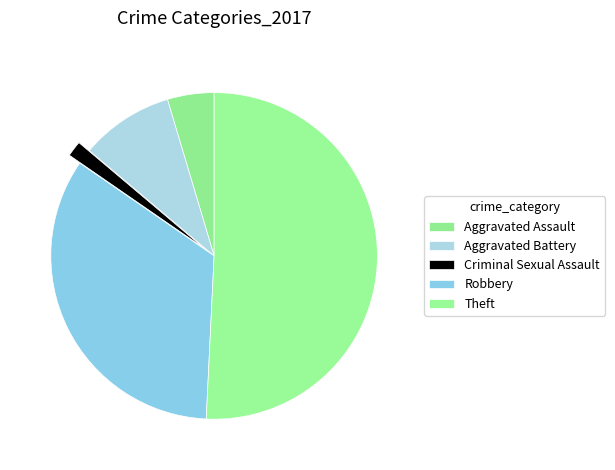

Rank the categories by value from lowest to highest.

Criminal Sexual Assault, Aggravated Assault, Aggravated Battery, Robbery, Theft